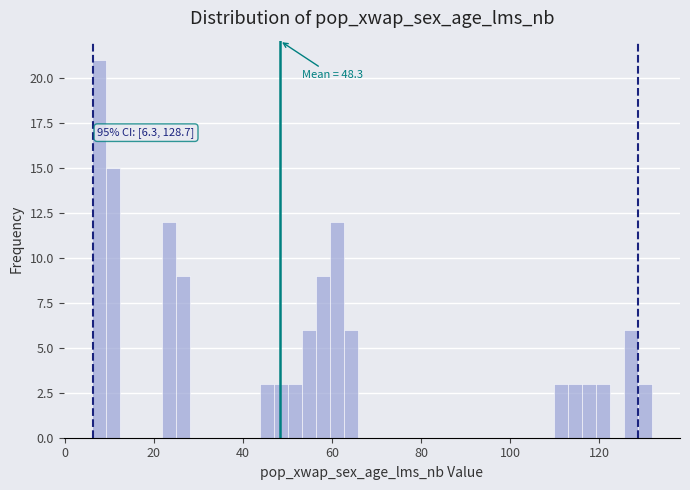

Around what value on the x-axis is the tallest bar? Give the approximate position of its centre, as read against the axis.

8